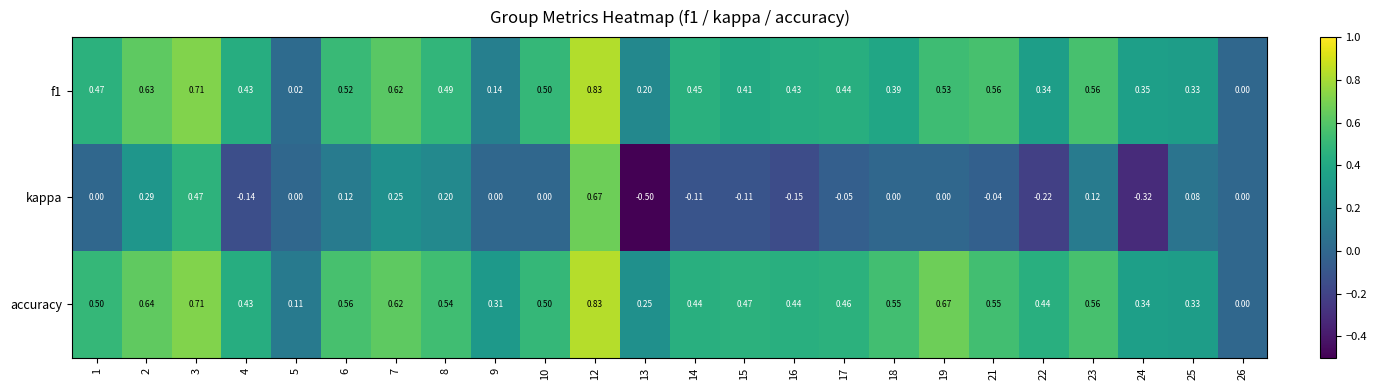

Is the value of f1 at 12 greater than the value of accuracy at 5?

Yes